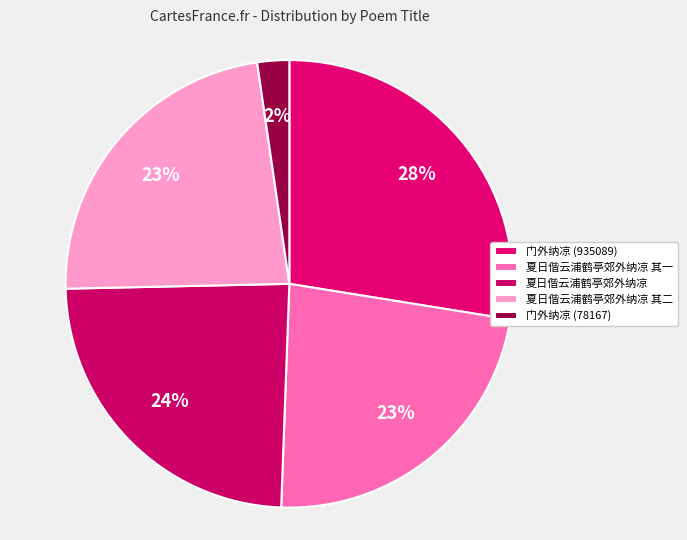

Which category has the biggest portion of the pie?

门外纳凉 (935089)